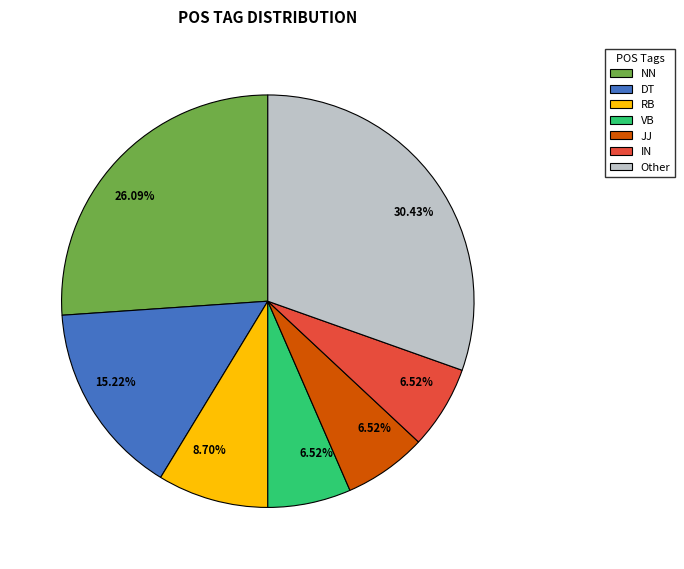

Count the number of slices in the pie.

7